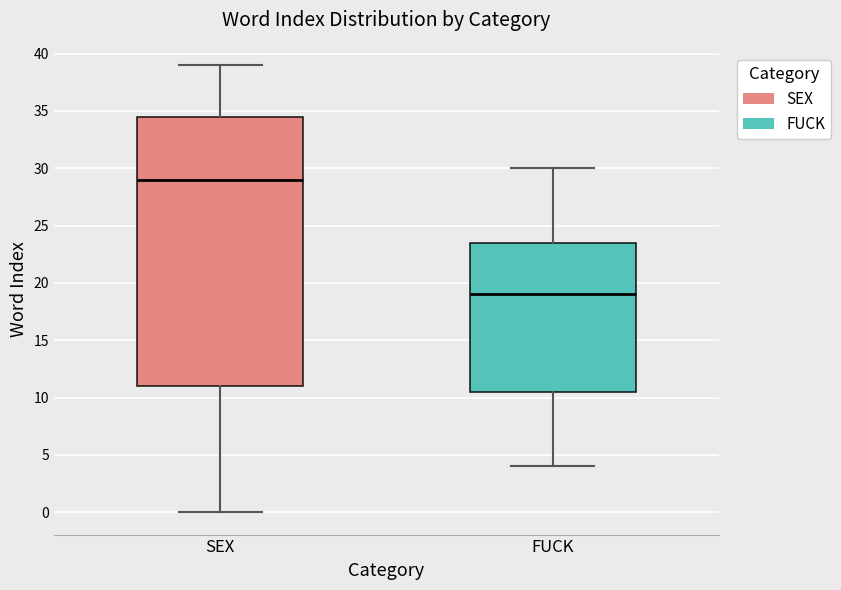

Which box has the lowest median line?

FUCK